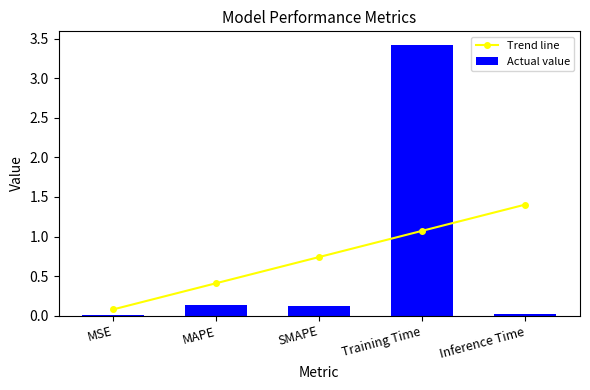

What are all the series names shown in the legend?

Trend line, Actual value